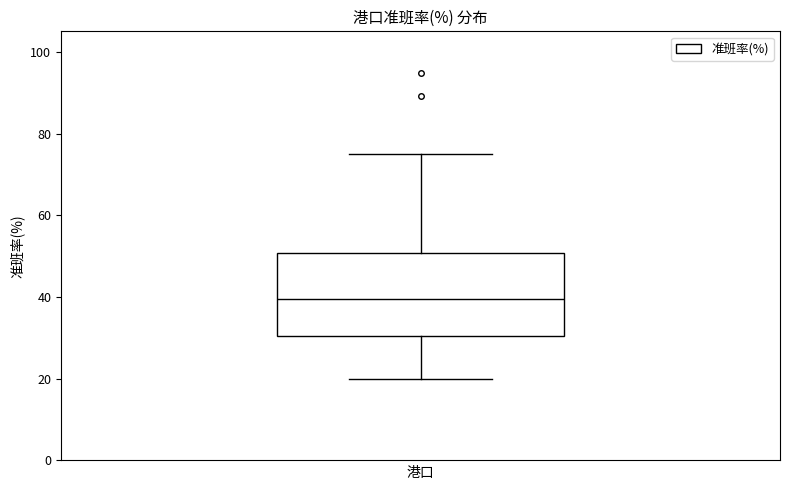

Where does the upper whisker of the box end on the y-axis? The values are not printed on the chart, so give them approximately, as read against the axis.

76